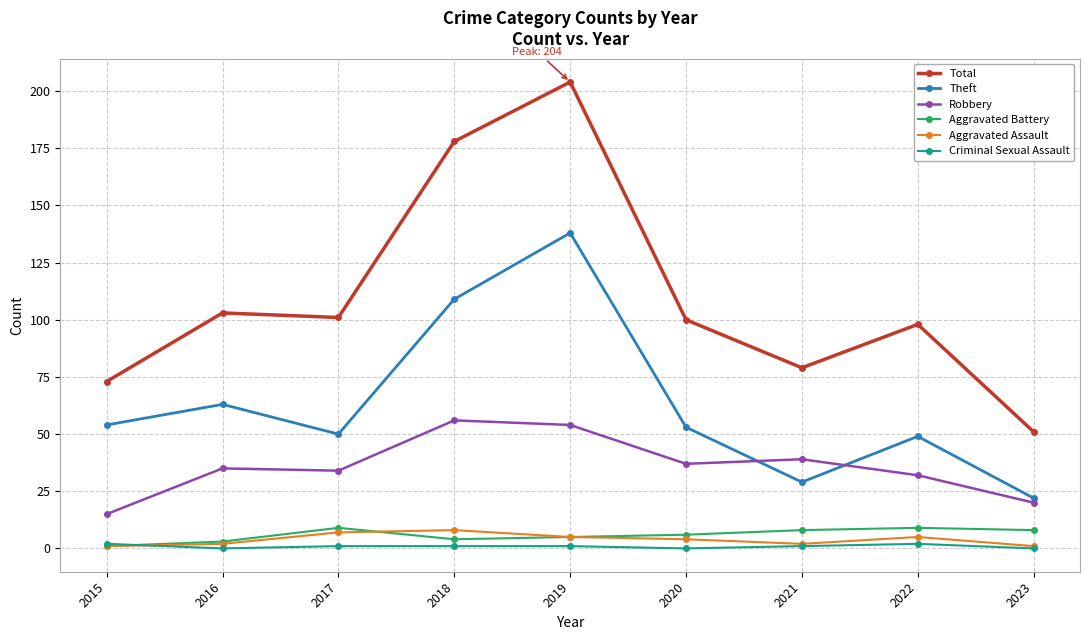

What is the sum of all Aggravated Assault values?

35